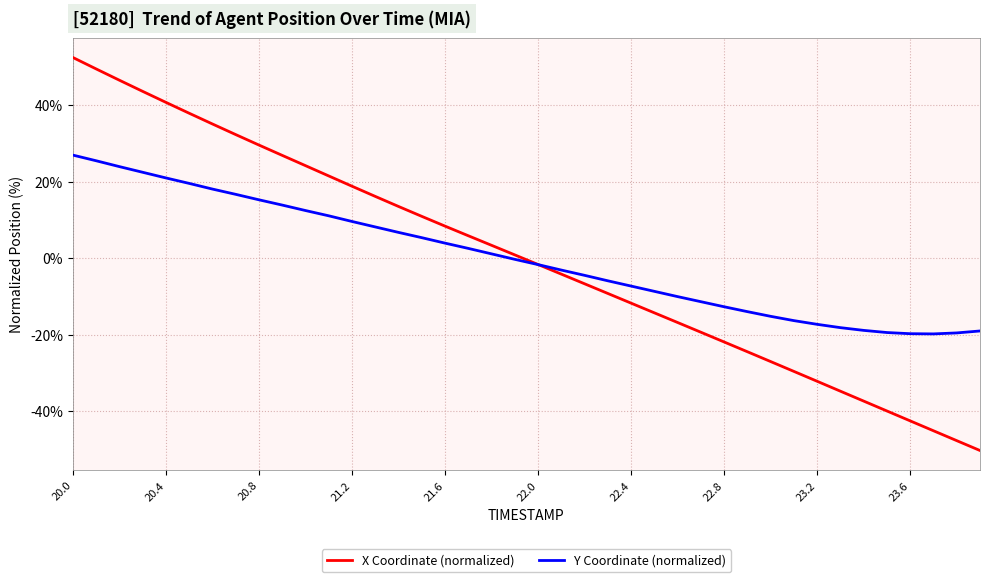

What is the minimum value shown in the chart?

-50.3